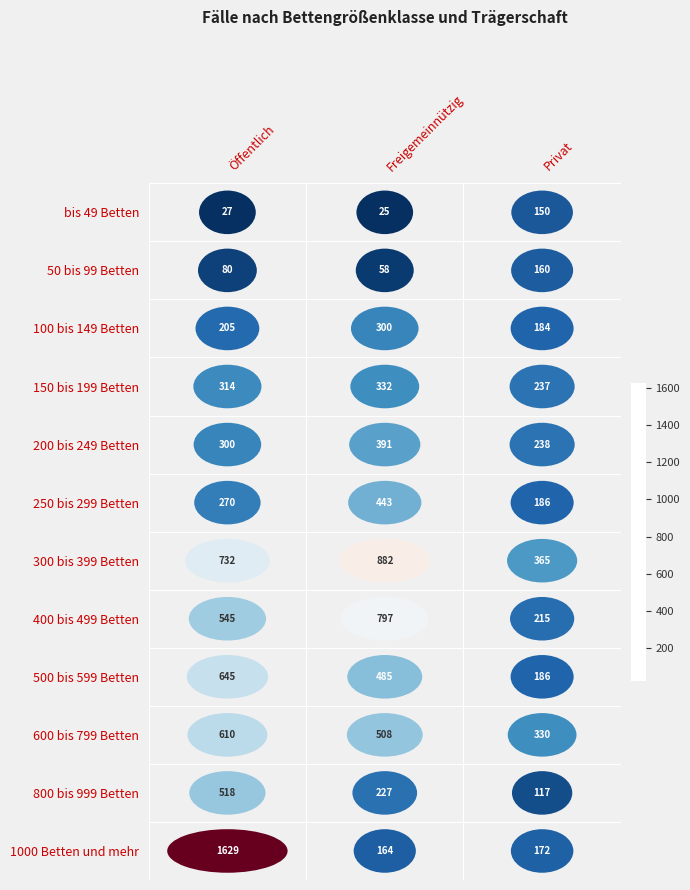

What is the maximum value shown in the chart?

1629